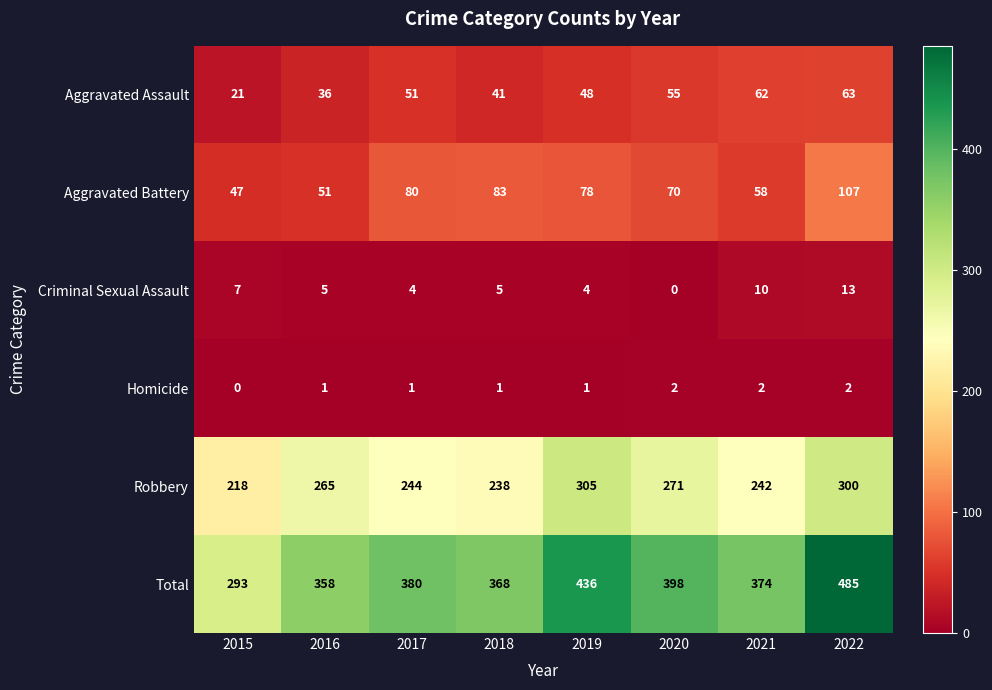

Which series changed the most between 2018 and 2019?

Total